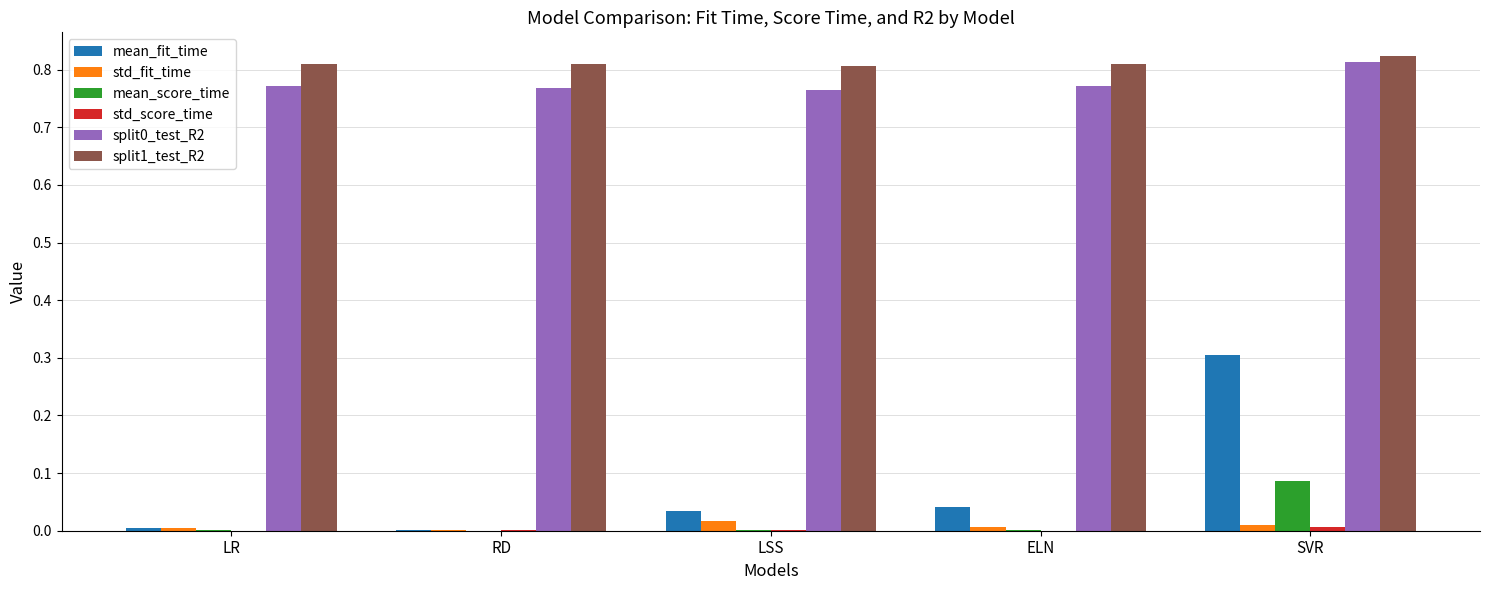

At which category is the sum across all series the highest?

SVR